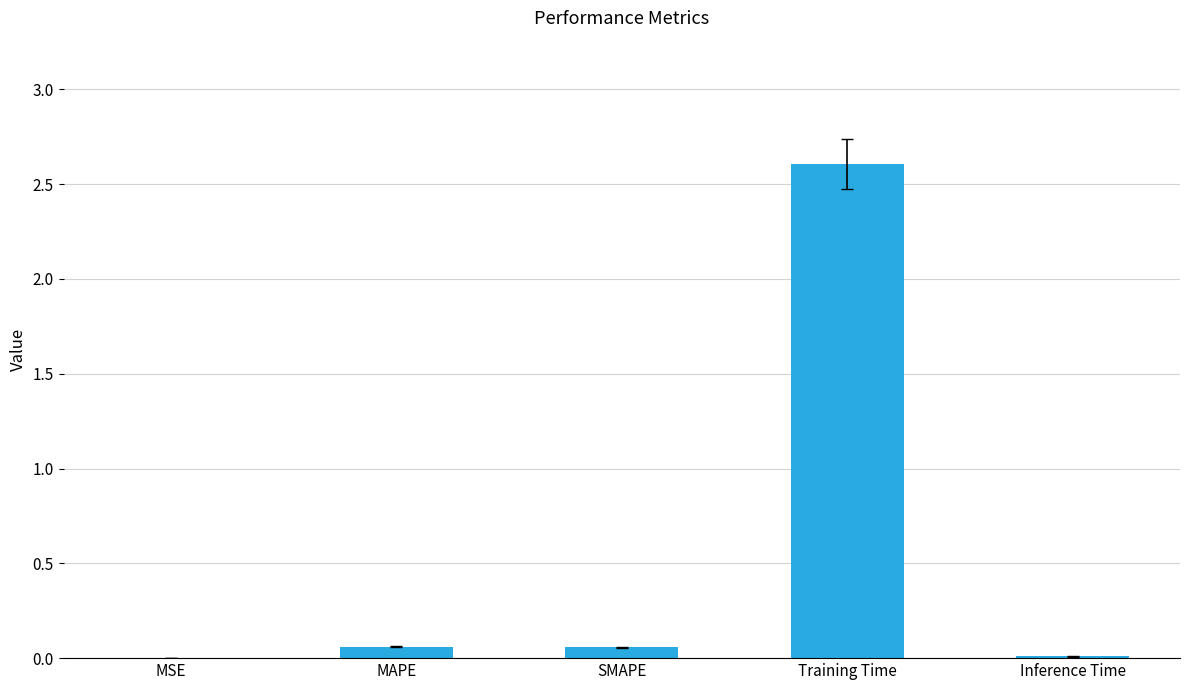

What is the sum of the values at SMAPE and Training Time?

2.7